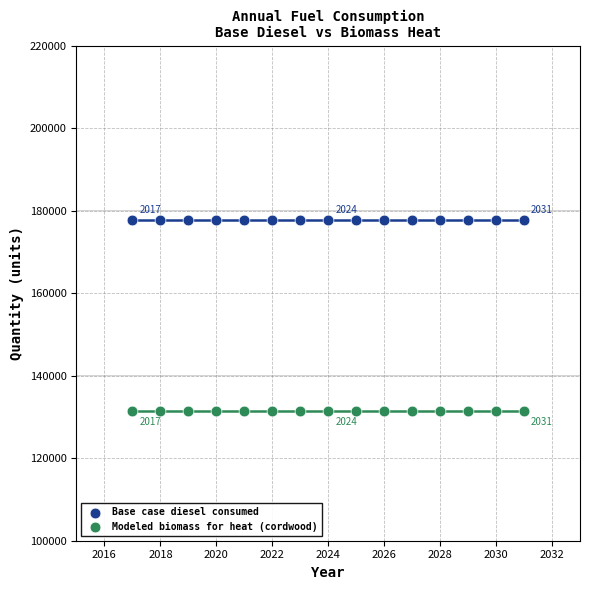

Which series contains the lowest Y value?

Modeled biomass for heat (cordwood)